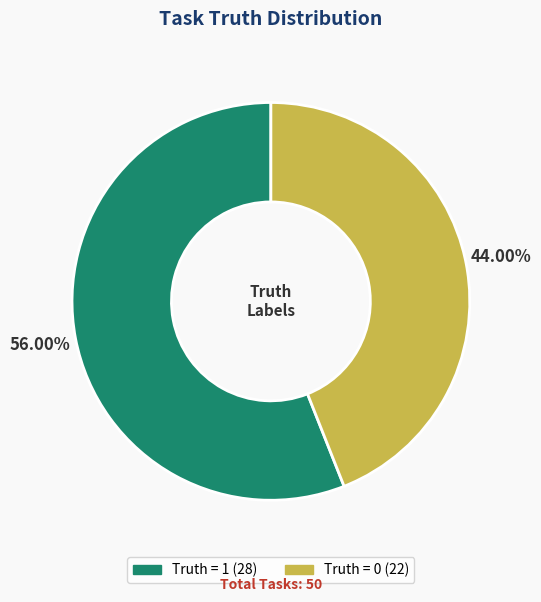

Approximately how many times larger is the value at Truth = 1 (28) compared to Truth = 0 (22)?

1.3